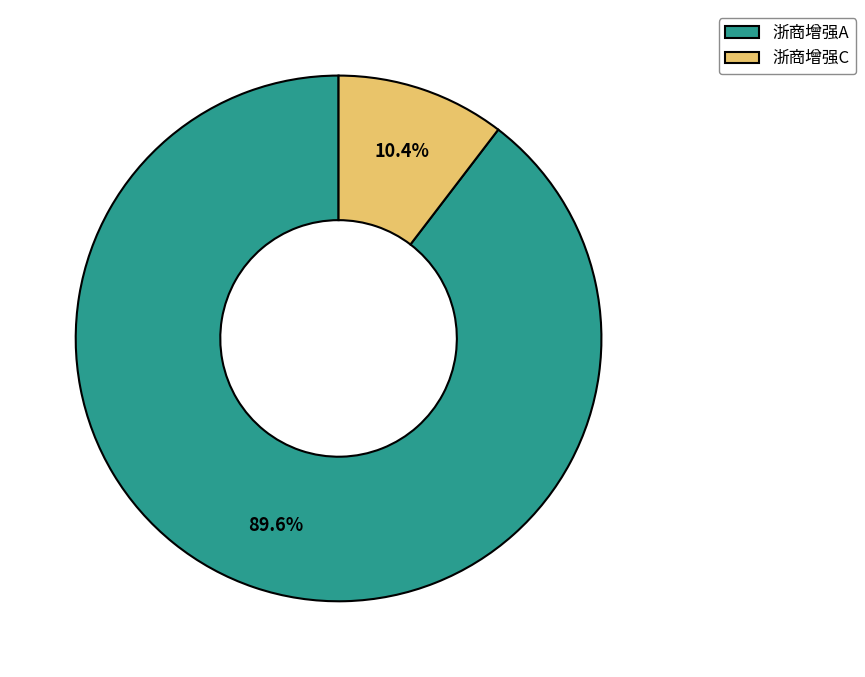

How much of the chart is everything except 浙商增强C?

89.6%